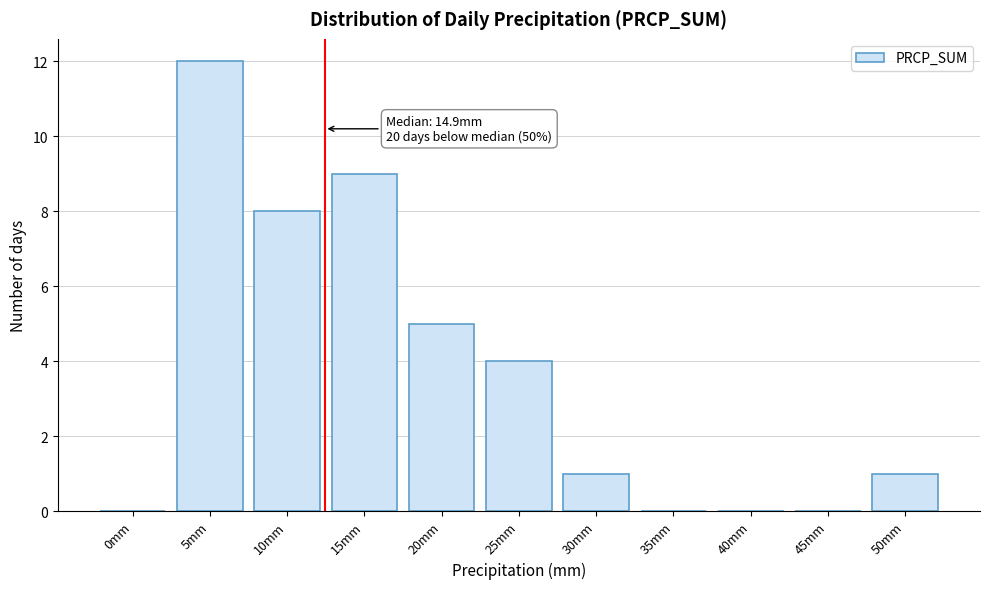

Reading left to right, transcribe all the data shown in this chart.

0mm=0	5mm=12	10mm=8	15mm=9	20mm=5	25mm=4	30mm=1	35mm=0	40mm=0	45mm=0	50mm=1